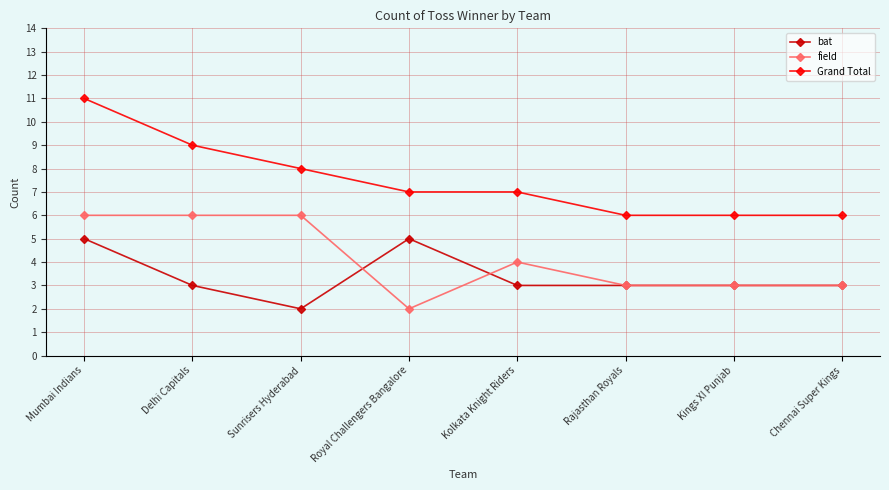

What is the spread (max minus min) of values at Mumbai Indians?

6